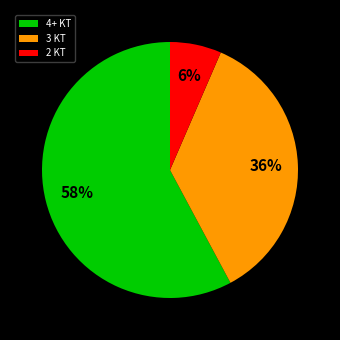

How many segments does this pie chart have?

3